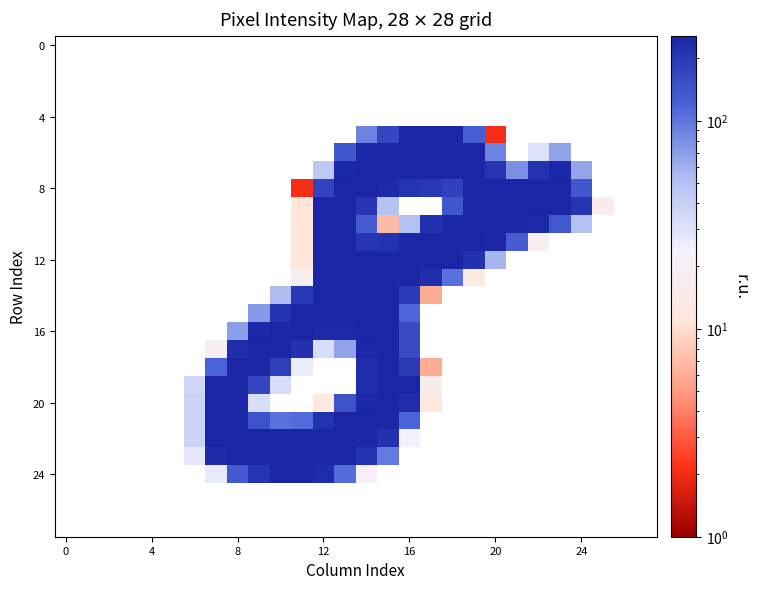

How many distinct data groups are displayed?

28